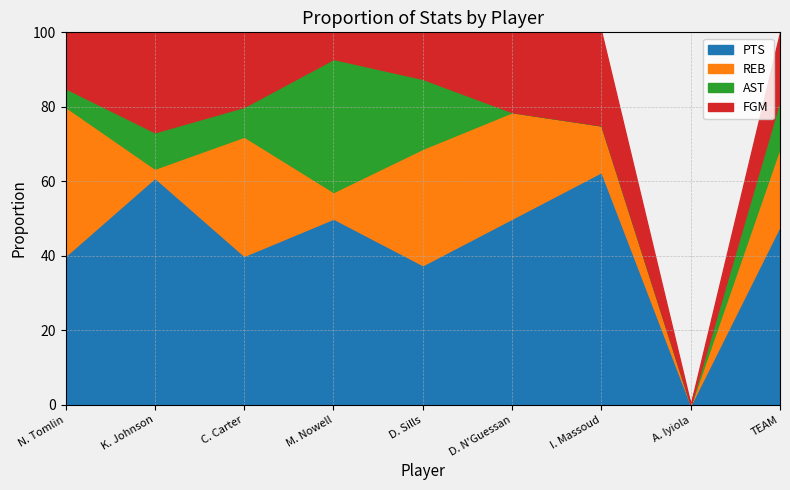

What is the maximum value shown in the chart?

75